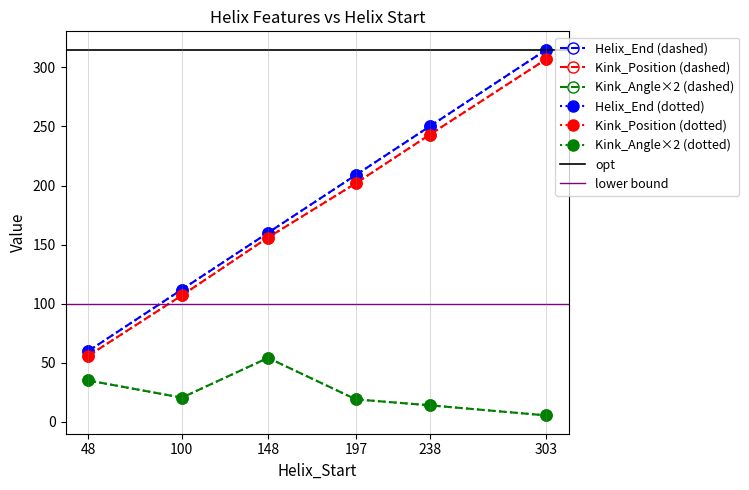

True or false: Kink_Position has a value of 243.0 at 238.

True